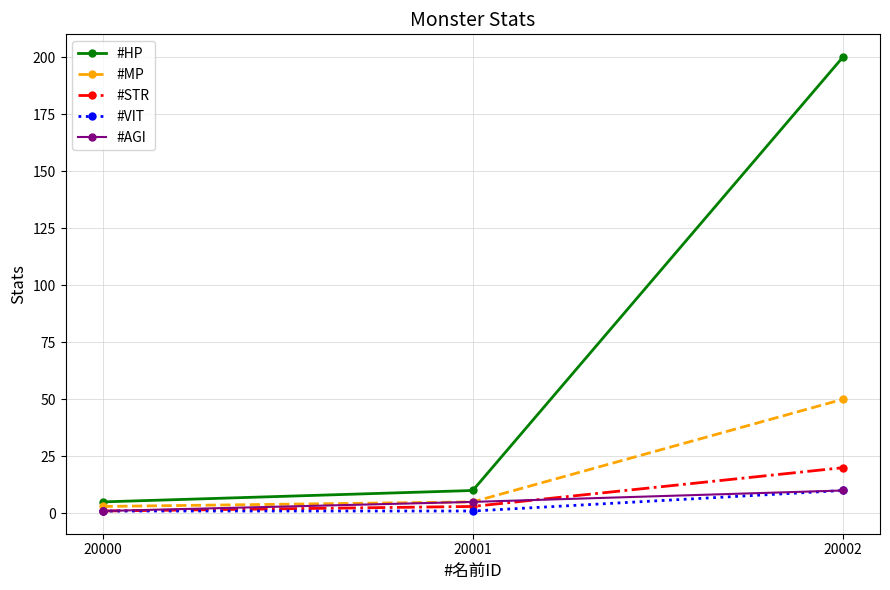

How many categories are shown in the chart?

3